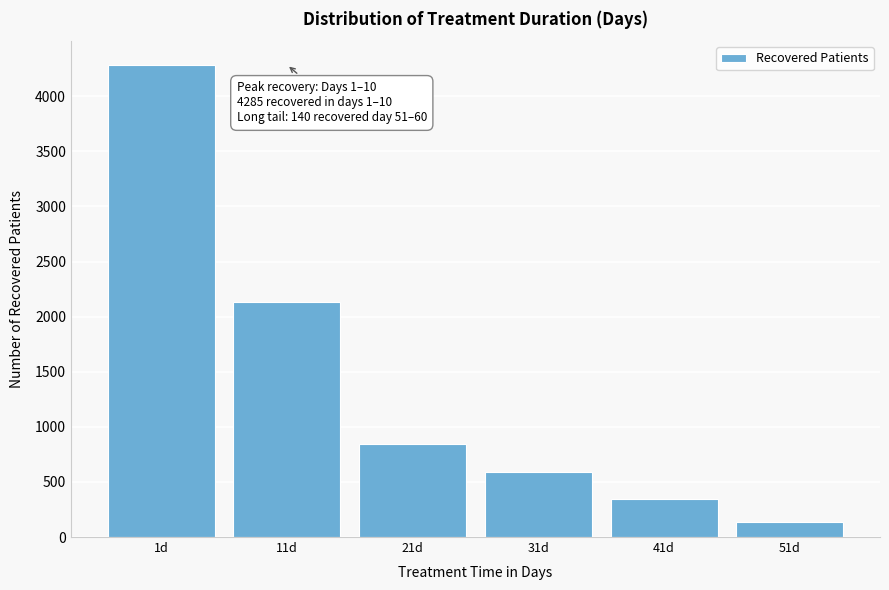

Reading left to right, transcribe all the data shown in this chart.

1d=4285	11d=2137	21d=847	31d=593	41d=346	51d=140